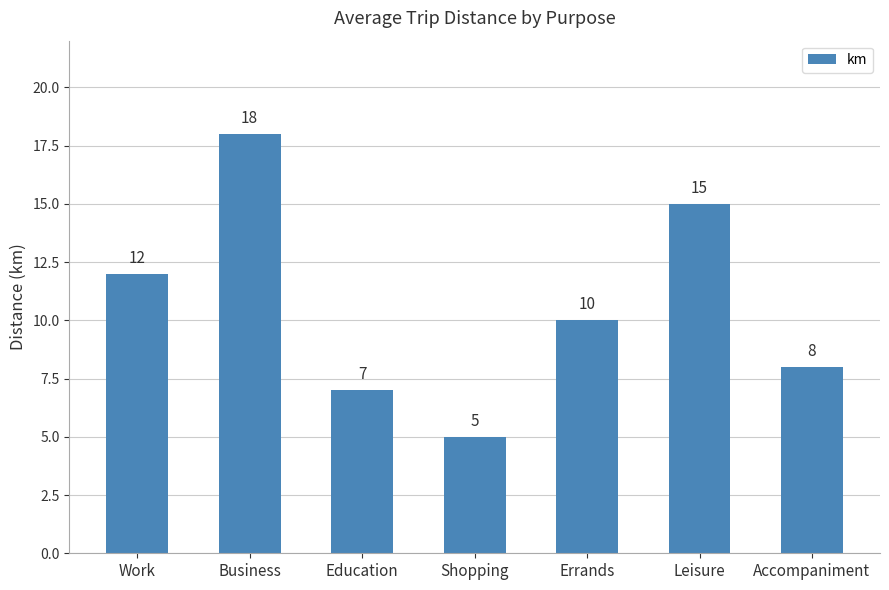

Rank the categories by value from highest to lowest.

Business, Leisure, Work, Errands, Accompaniment, Education, Shopping